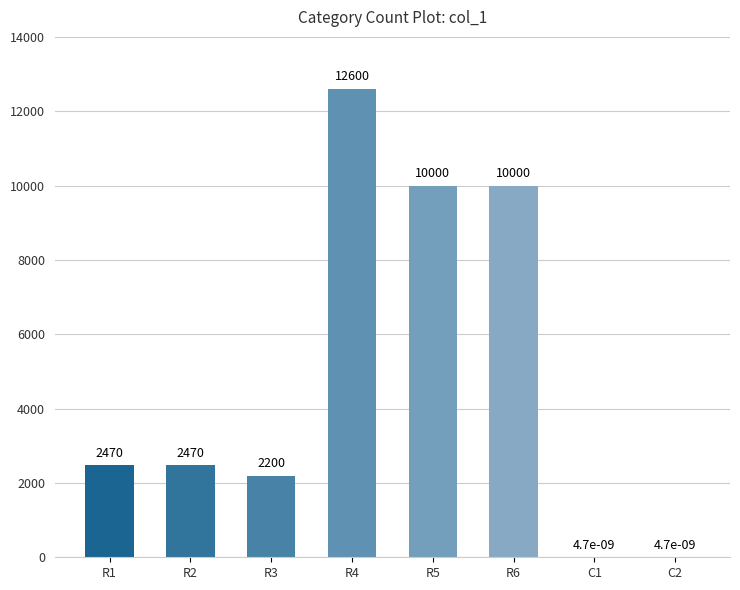

Read the value at R3.

2200.0